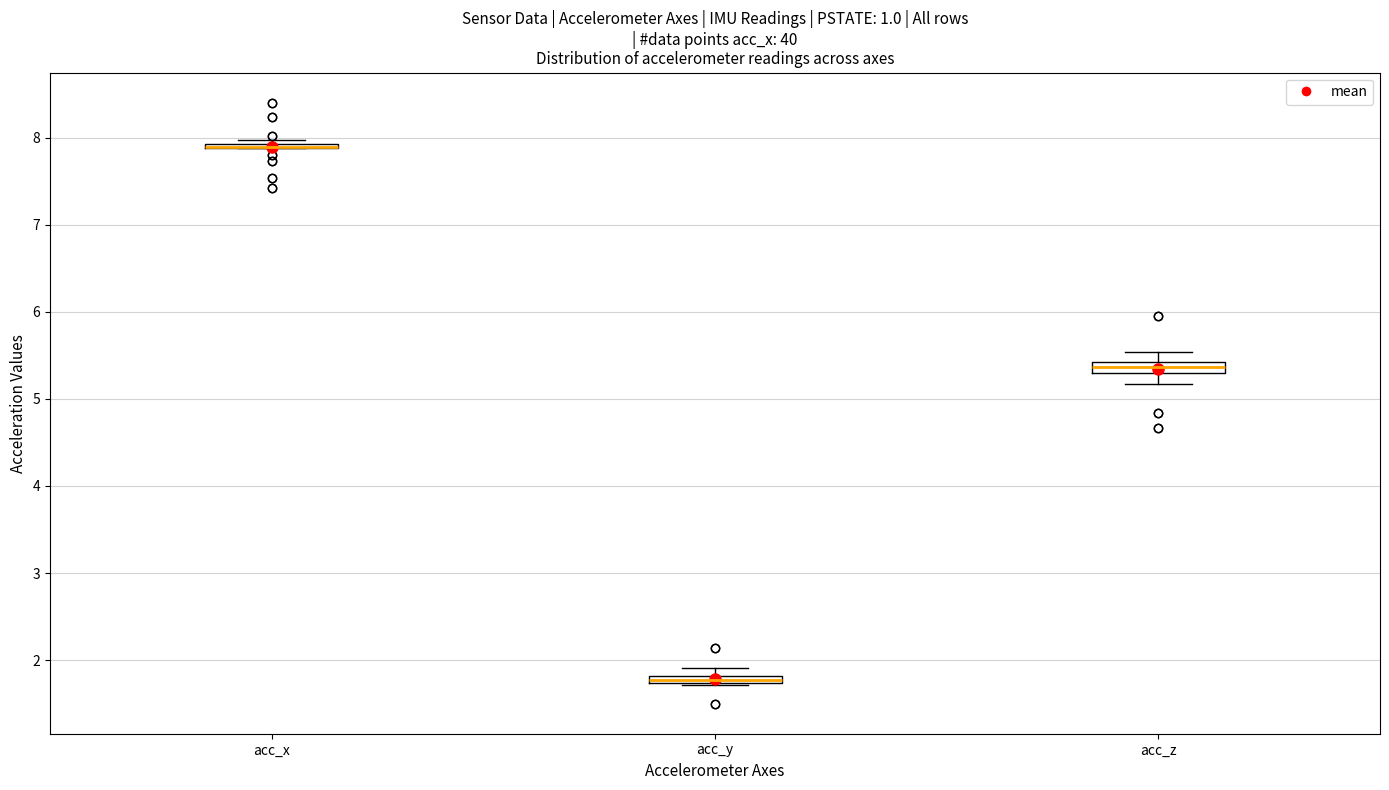

Where is the upper edge of the box for acc_y on the y-axis? The values are not printed on the chart, so give them approximately, as read against the axis.

1.8